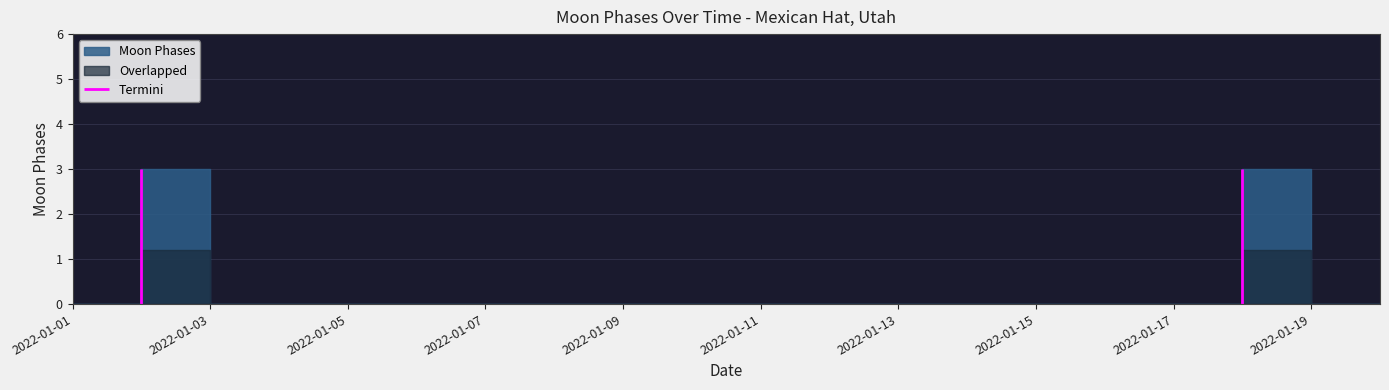

List the labels in order of value, smallest first.

2022-01-01, 2022-01-03, 2022-01-04, 2022-01-05, 2022-01-06, 2022-01-07, 2022-01-08, 2022-01-09, 2022-01-10, 2022-01-11, 2022-01-12, 2022-01-13, 2022-01-14, 2022-01-15, 2022-01-16, 2022-01-17, 2022-01-19, 2022-01-20, 2022-01-02, 2022-01-18